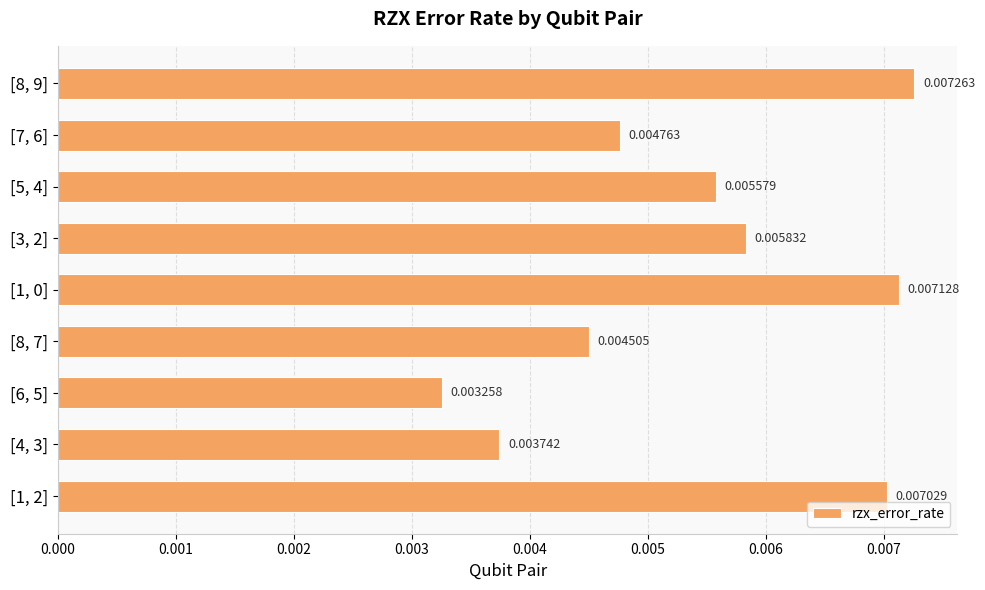

Between [7, 6] and [4, 3], which is larger?

[7, 6]